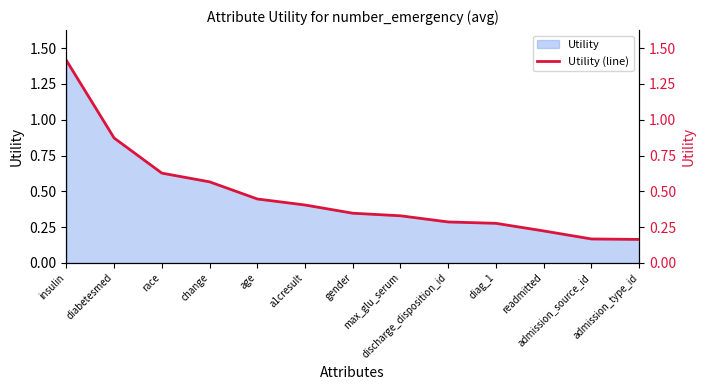

Is it true that the value at readmitted is 0.1?

False